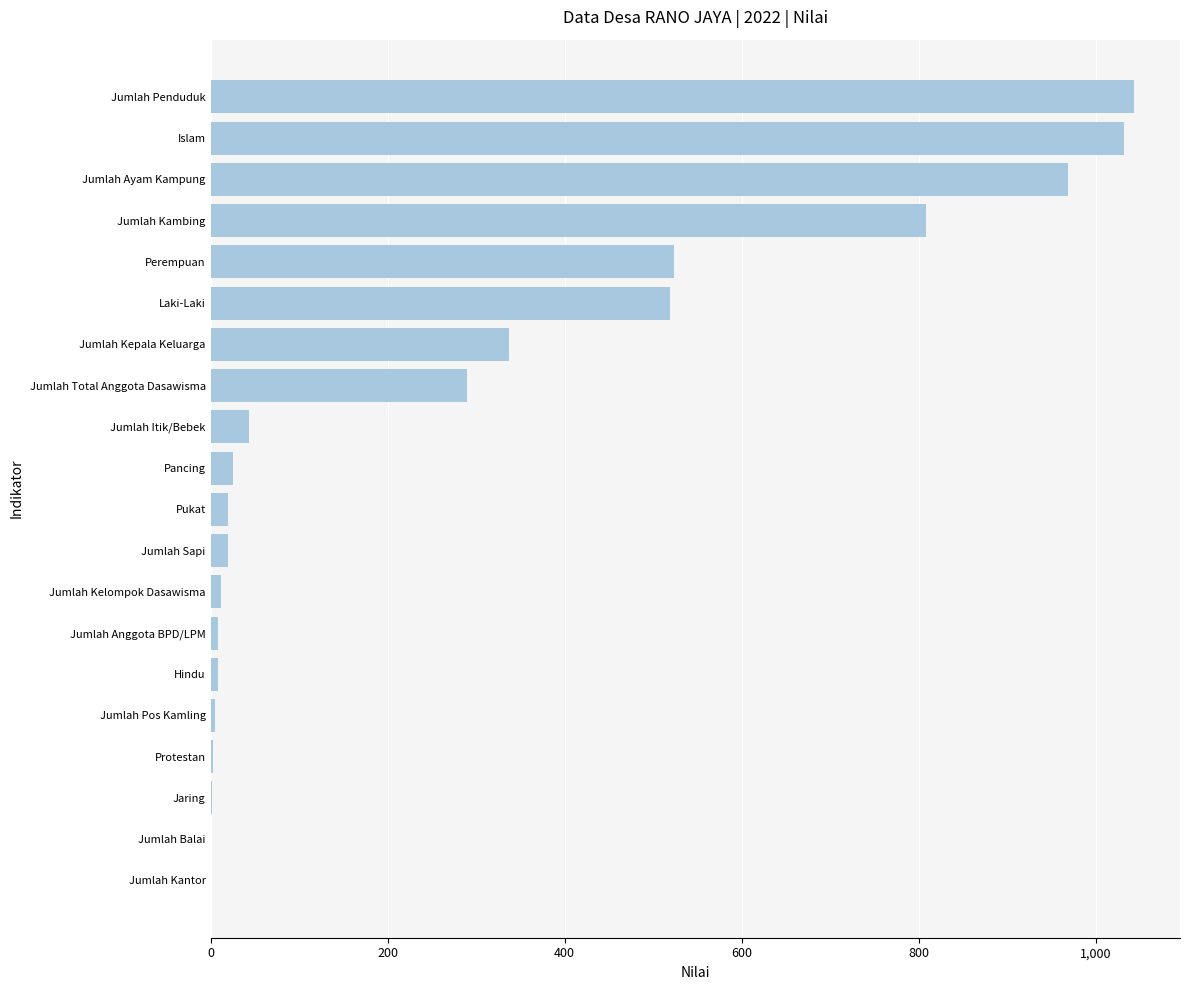

What is the sum of all values?

5670